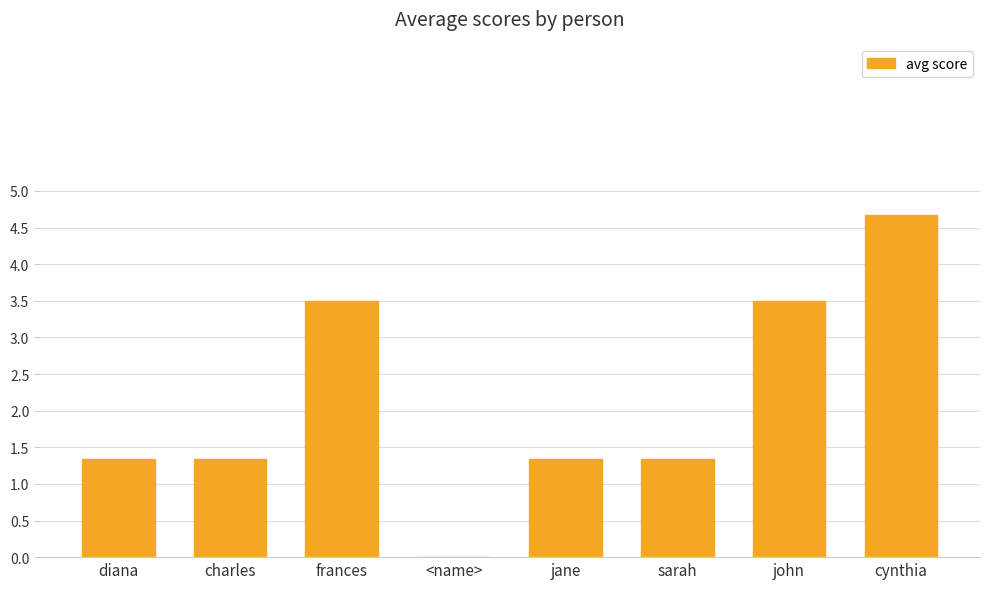

At which label does the data first exceed 1?

diana